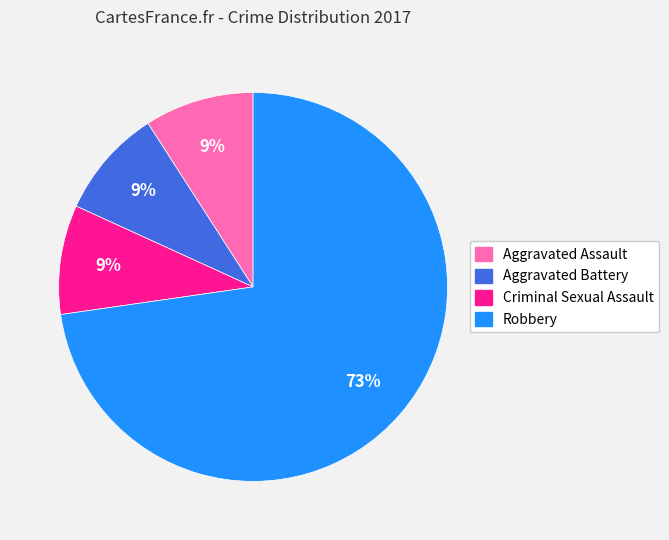

The Criminal Sexual Assault slice represents 24% of the pie. True or false?

False